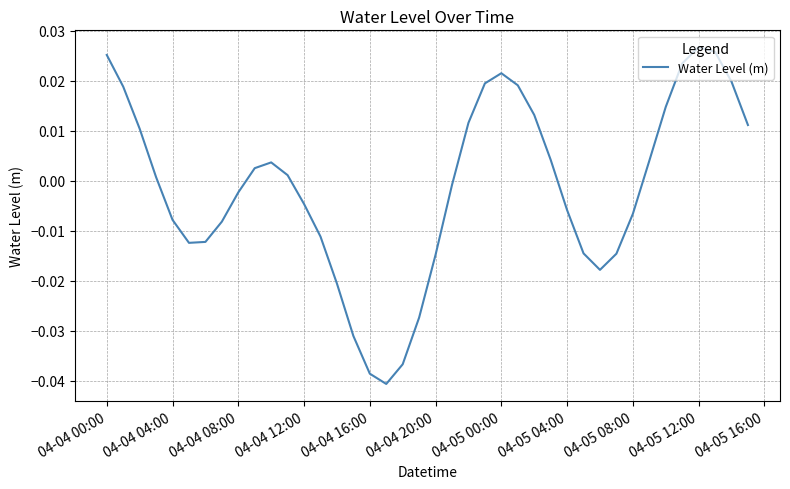

Between 04-04 00:00 and 04-05 08:00, which is larger?

04-04 00:00